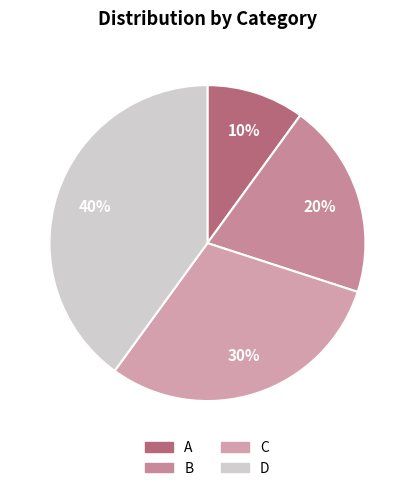

Rank the categories by value from lowest to highest.

A, B, C, D